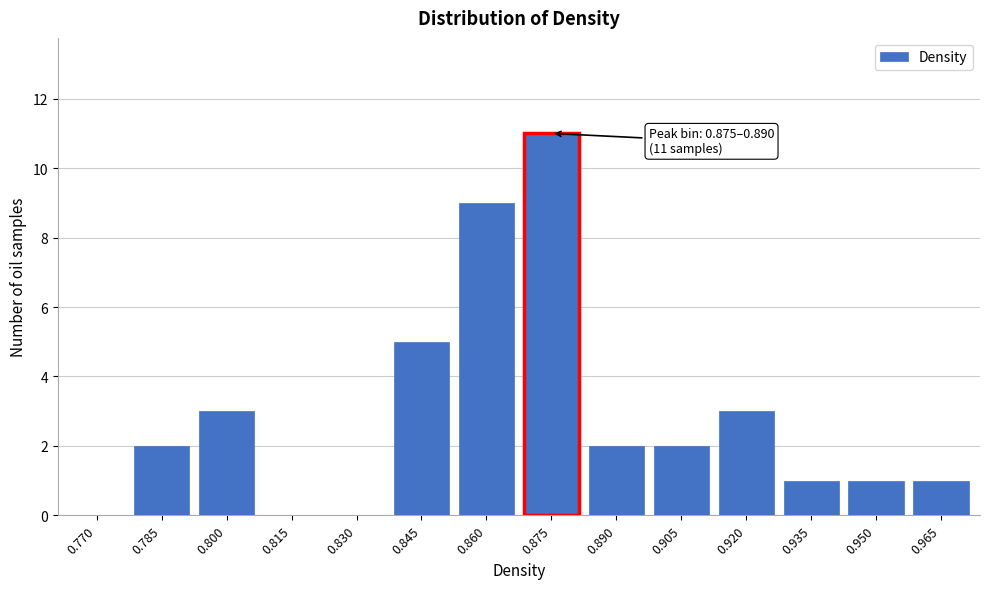

Reading left to right, transcribe all the data shown in this chart.

0.770=0	0.785=2	0.800=3	0.815=0	0.830=0	0.845=5	0.860=9	0.875=11	0.890=2	0.905=2	0.920=3	0.935=1	0.950=1	0.965=1